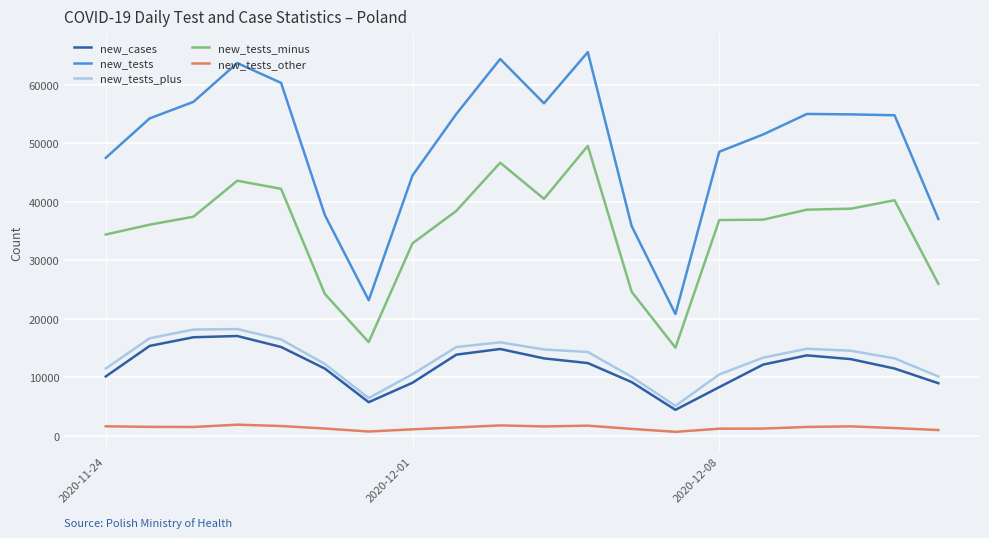

True or false: new_tests_other and new_cases intersect in this chart.

False